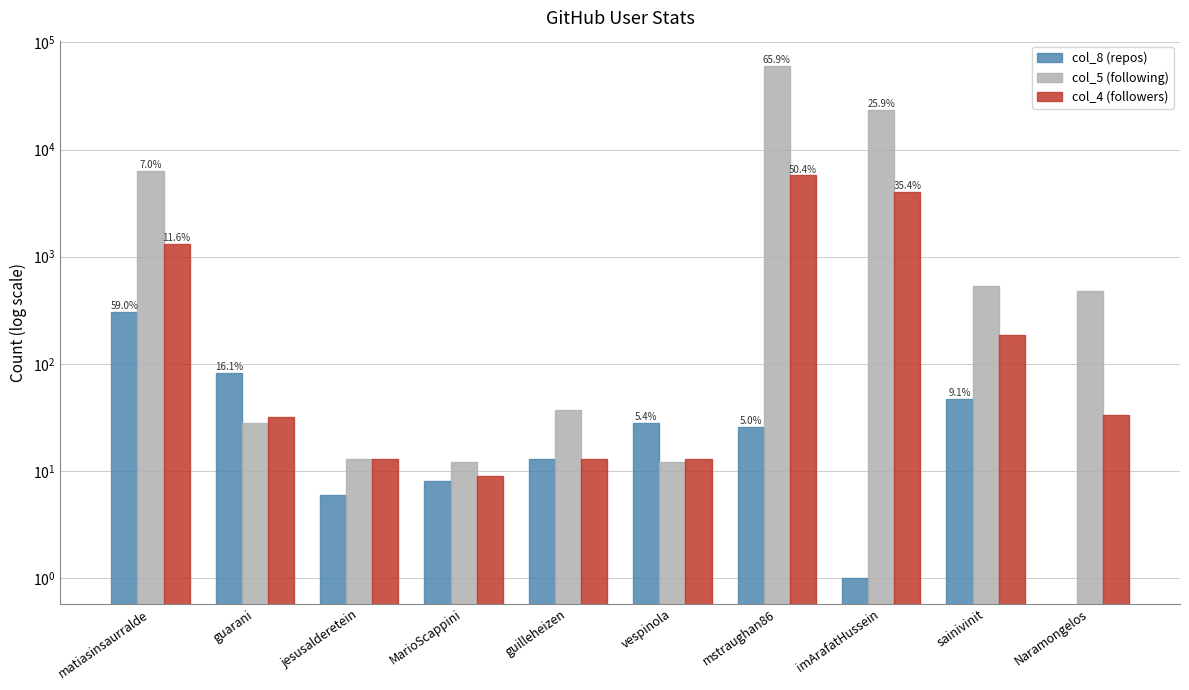

How many data points in col_4 (followers) are less than 33?

5